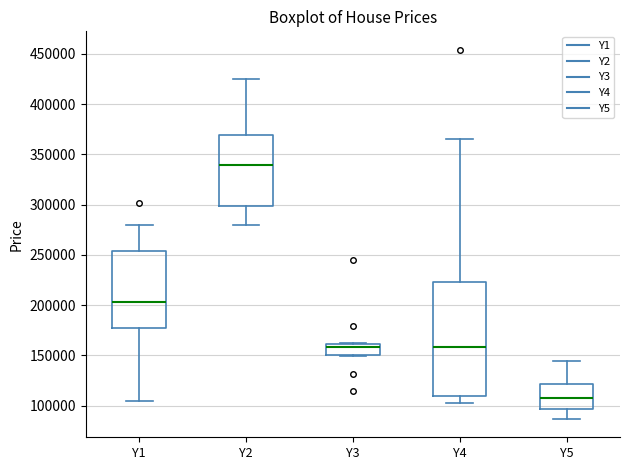

Comparing the boxes themselves (not the whiskers), which one is the tallest?

Y4